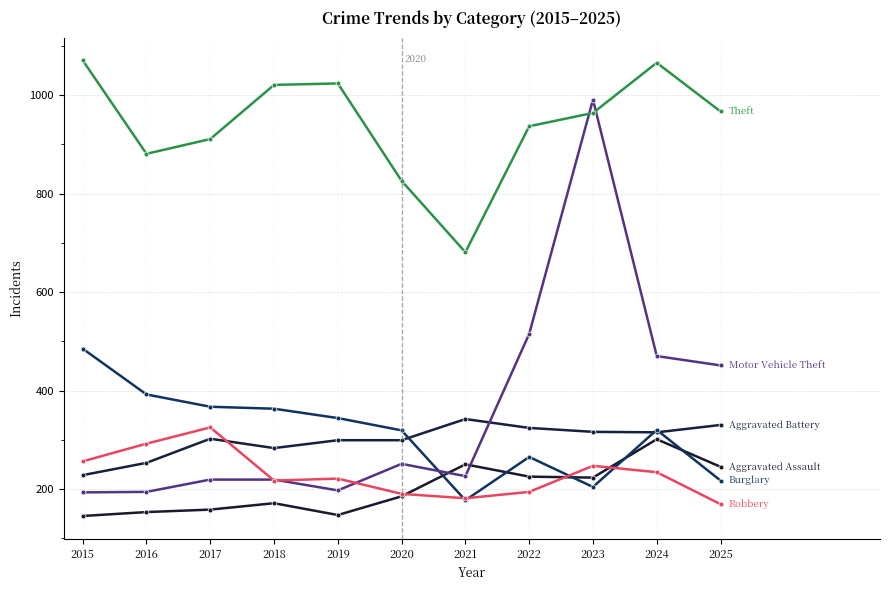

What is the spread (max minus min) of values at 2017?

753